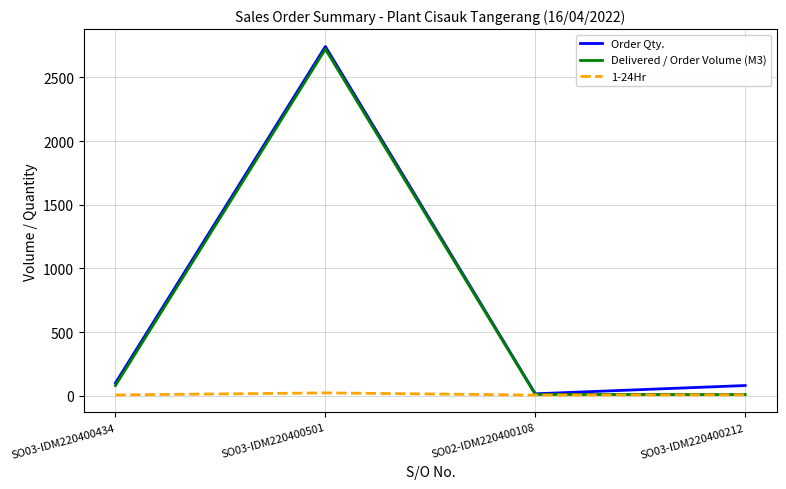

Is the value of Delivered / Order Volume (M3) at SO03-IDM220400434 greater than the value of Order Qty. at SO02-IDM220400108?

Yes